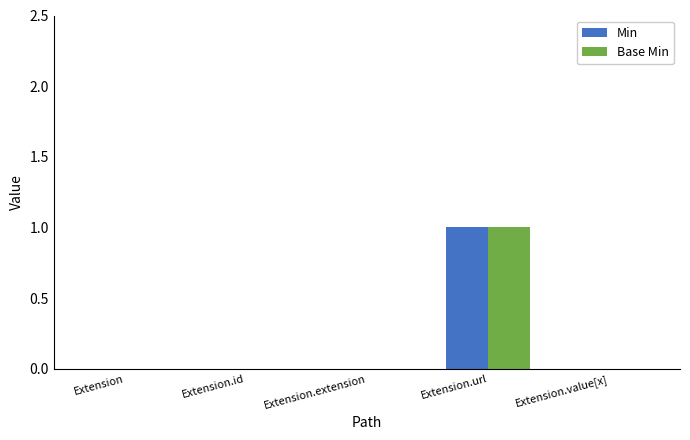

The value of Base Min at Extension.extension is 1. True or false?

False